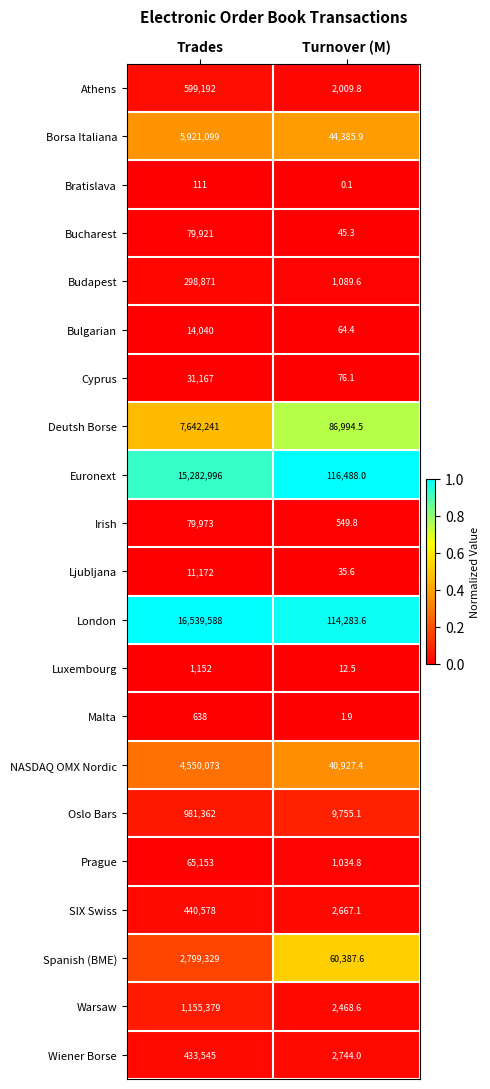

Which series has the largest range (max minus min)?

London